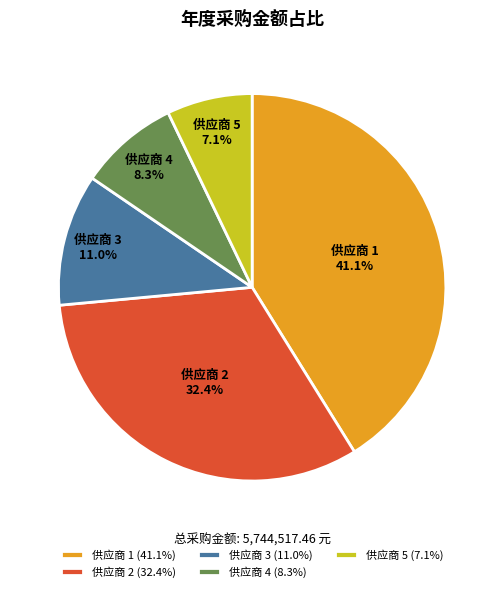

Which slice is the largest?

供应商 1